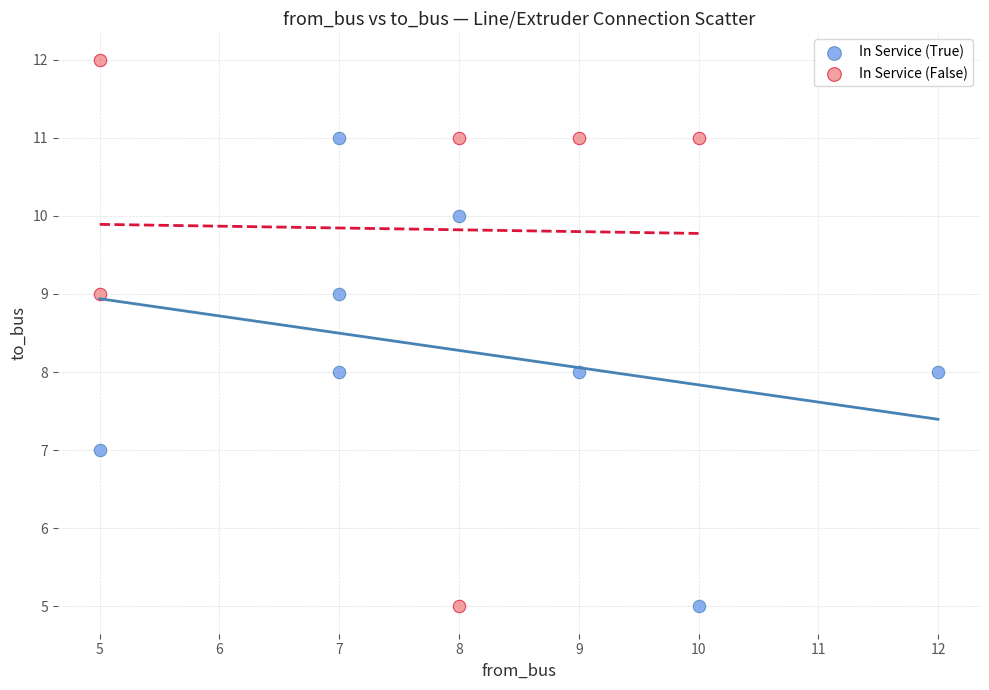

Which series contains the highest Y value?

In Service (False)